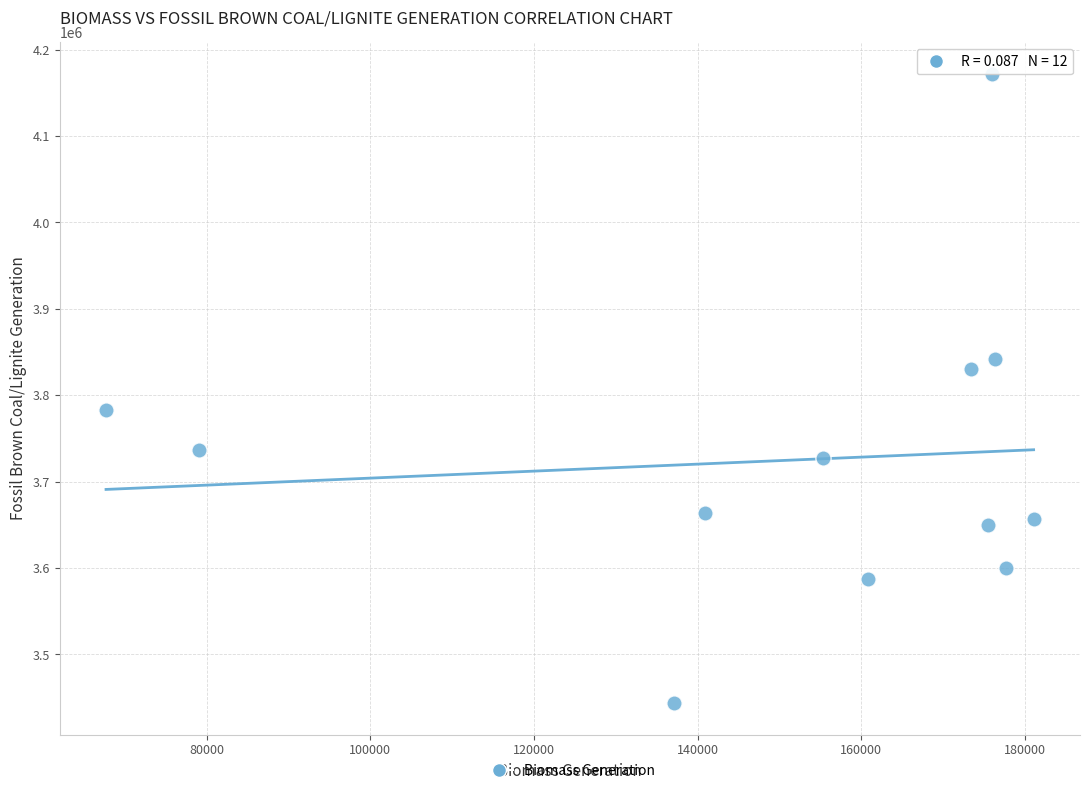

What is the range of Y values (max minus min)?

728414